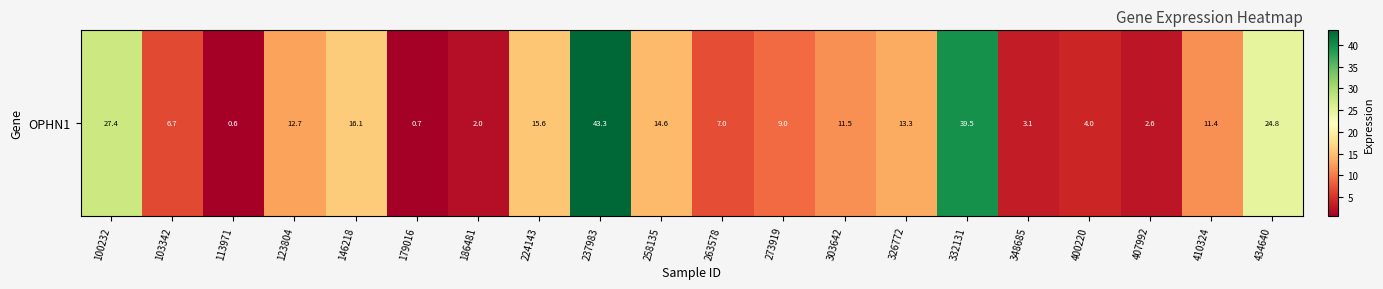

What is the maximum value shown in the chart?

43.3